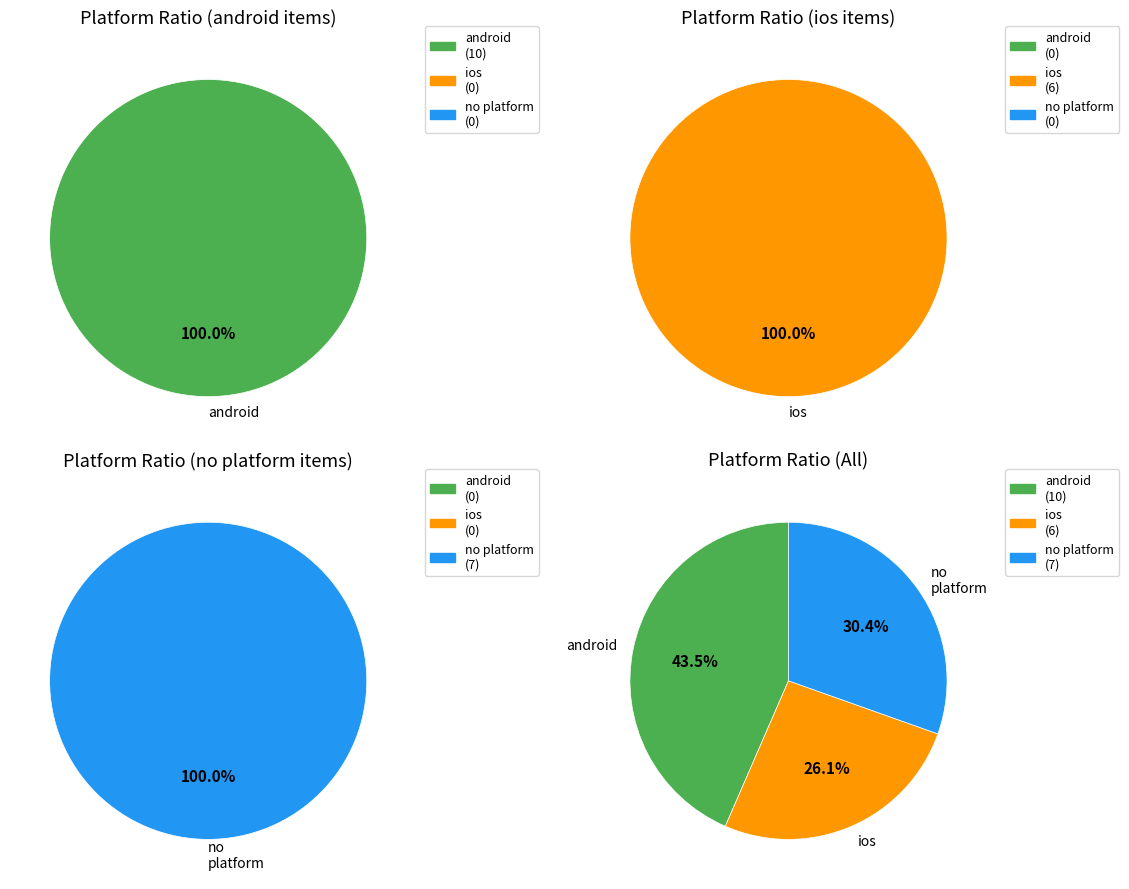

True or false: android accounts for 43% of the total.

True